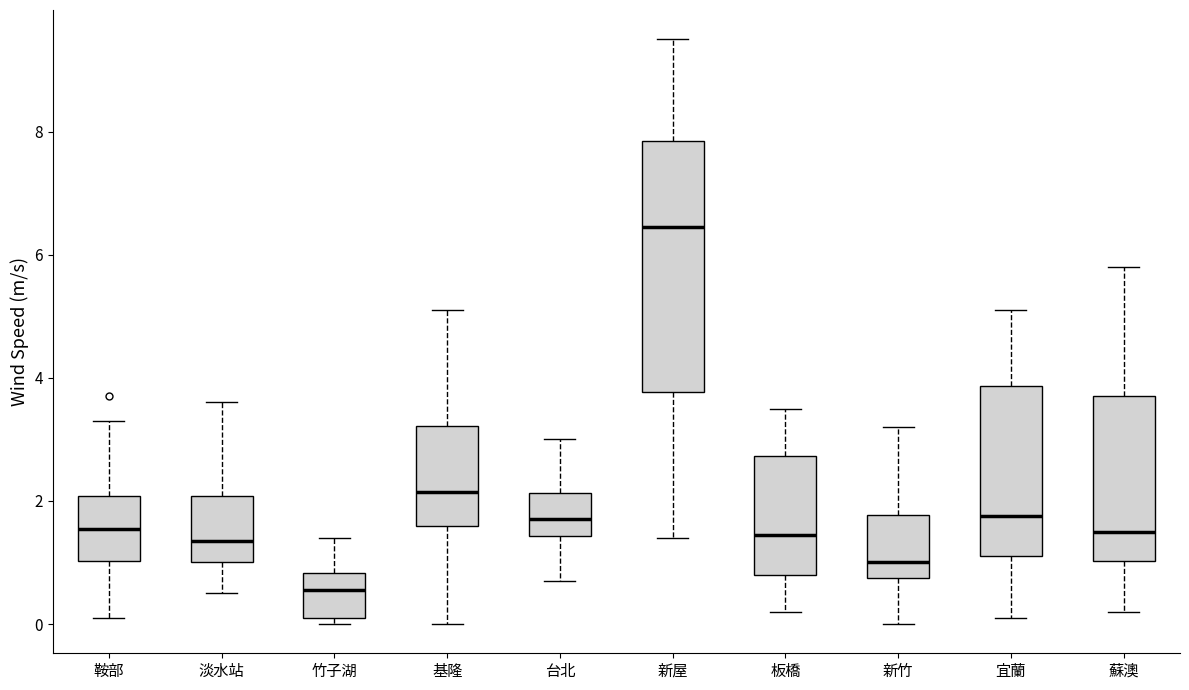

Reading left to right, transcribe this box plot: for each box, give where its median line is, the range the box spans, and where its two whiskers end, as read against the y-axis. The values are not printed on the chart, so give them approximately, as read against the axis.

鞍部: median 1.6, box 1.0 to 2.0, whiskers 0.2 to 3.4
淡水站: median 1.4, box 1.0 to 2.0, whiskers 0.6 to 3.6
竹子湖: median 0.6, box 0.2 to 0.8, whiskers 0.0 to 1.4
基隆: median 2.2, box 1.6 to 3.2, whiskers 0.0 to 5.2
台北: median 1.8, box 1.4 to 2.2, whiskers 0.8 to 3.0
新屋: median 6.4, box 3.8 to 7.8, whiskers 1.4 to 9.6
板橋: median 1.4, box 0.8 to 2.8, whiskers 0.2 to 3.6
新竹: median 1.0, box 0.8 to 1.8, whiskers 0.0 to 3.2
宜蘭: median 1.8, box 1.2 to 3.8, whiskers 0.2 to 5.2
蘇澳: median 1.6, box 1.0 to 3.8, whiskers 0.2 to 5.8